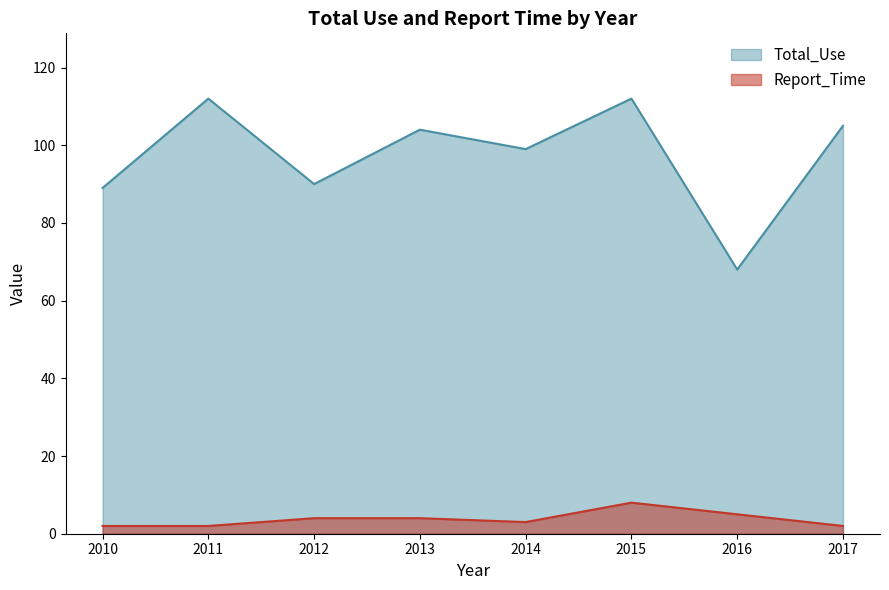

Where is the first local minimum for Report_Time?

2014